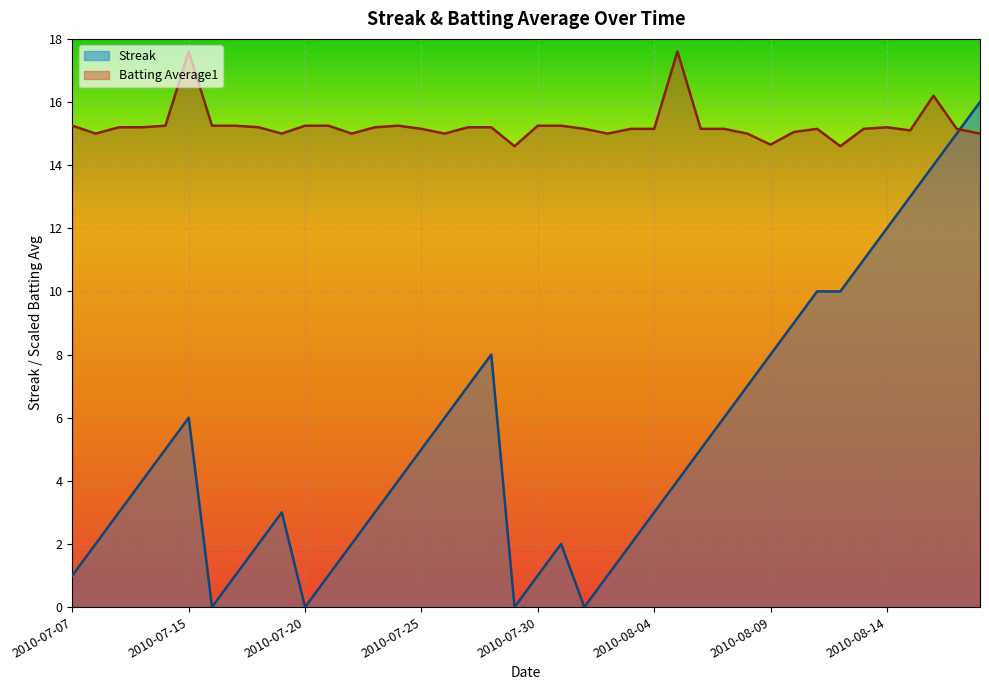

Which series has the widest spread of values?

Streak